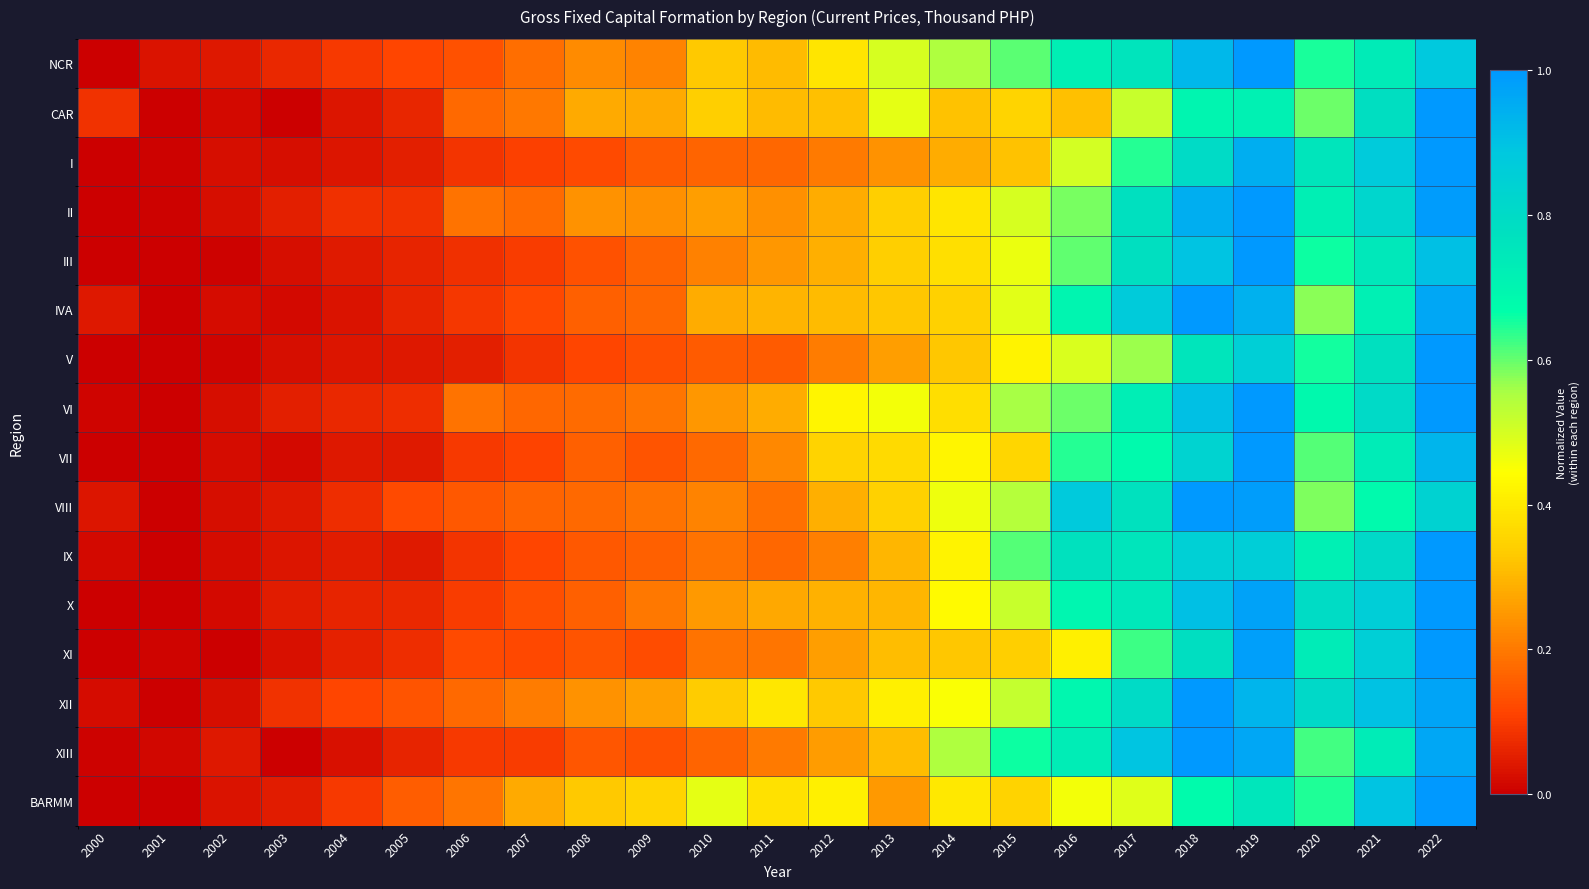

How many series are shown in this chart?

16